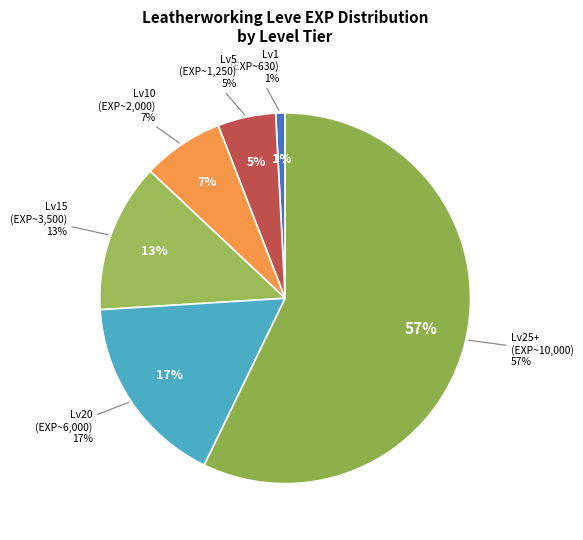

Is 1 the majority of the pie?

No